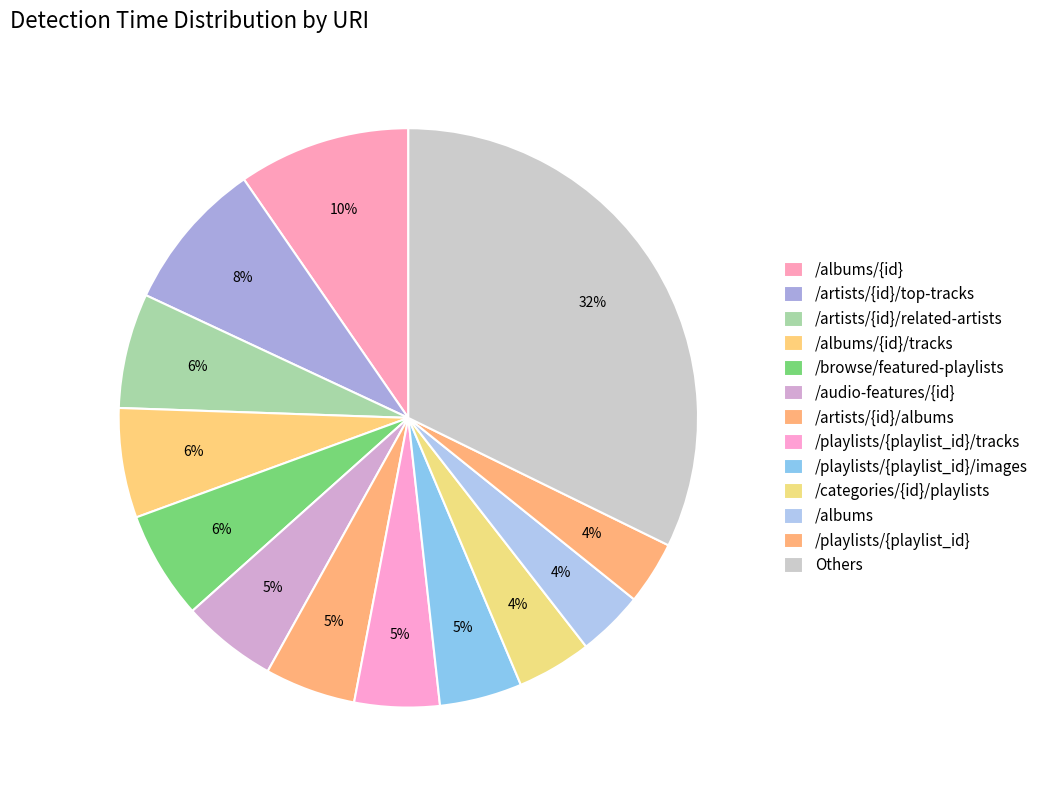

How many slices are in this pie chart?

13